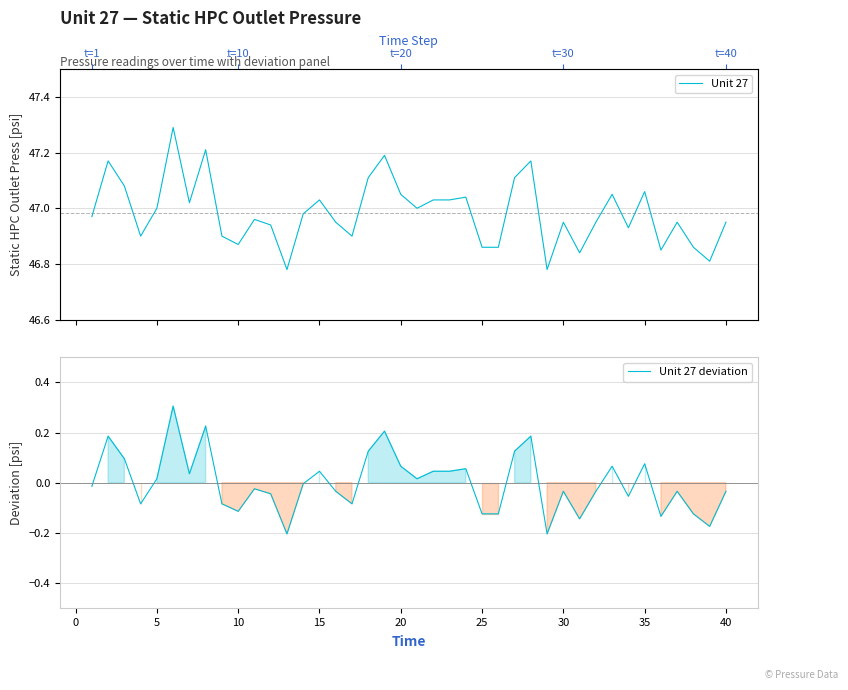

True or false: Unit 27 and Unit 27 deviation cross at least once.

False